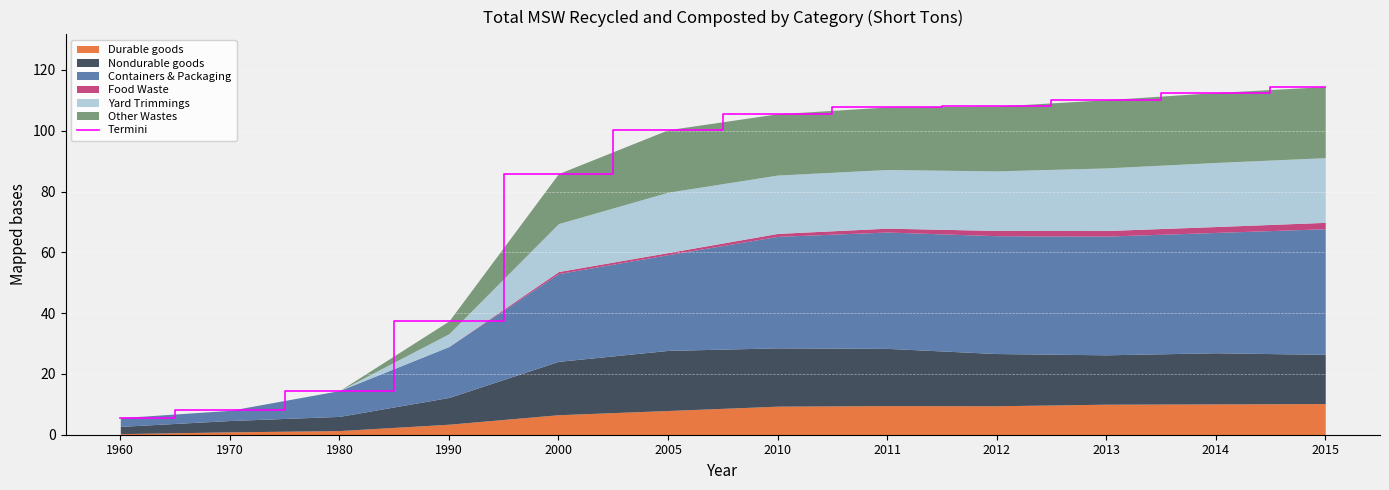

What is the sum of all values?

910.8